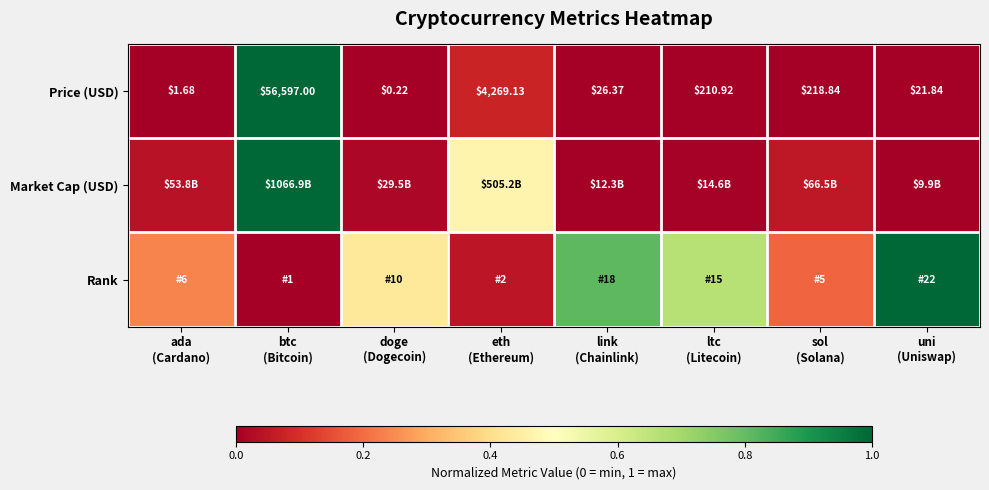

Which category has the highest value in the Price (USD) series?

btc (Bitcoin)